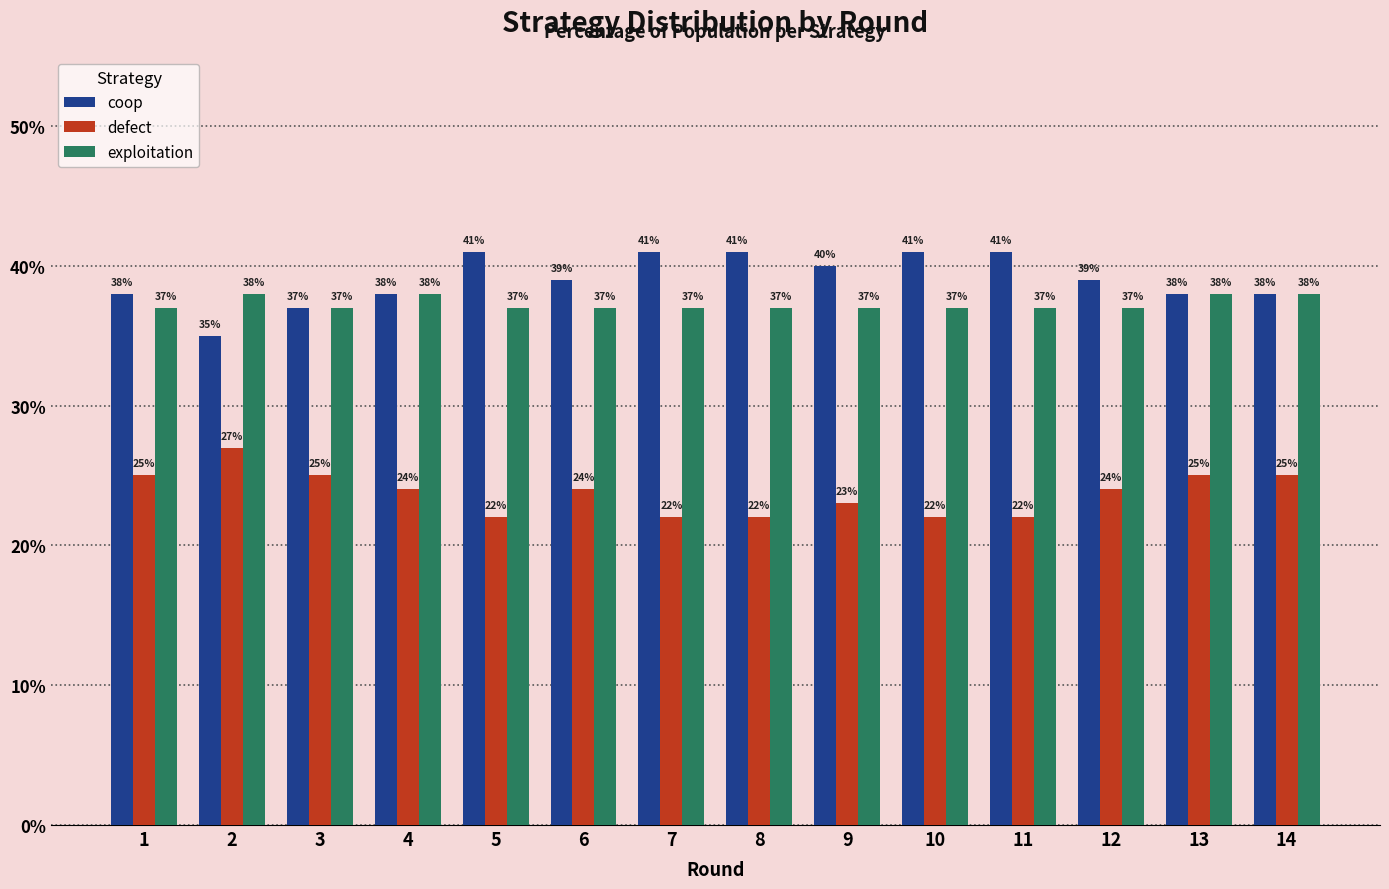

What are all the series names shown in the legend?

coop, defect, exploitation